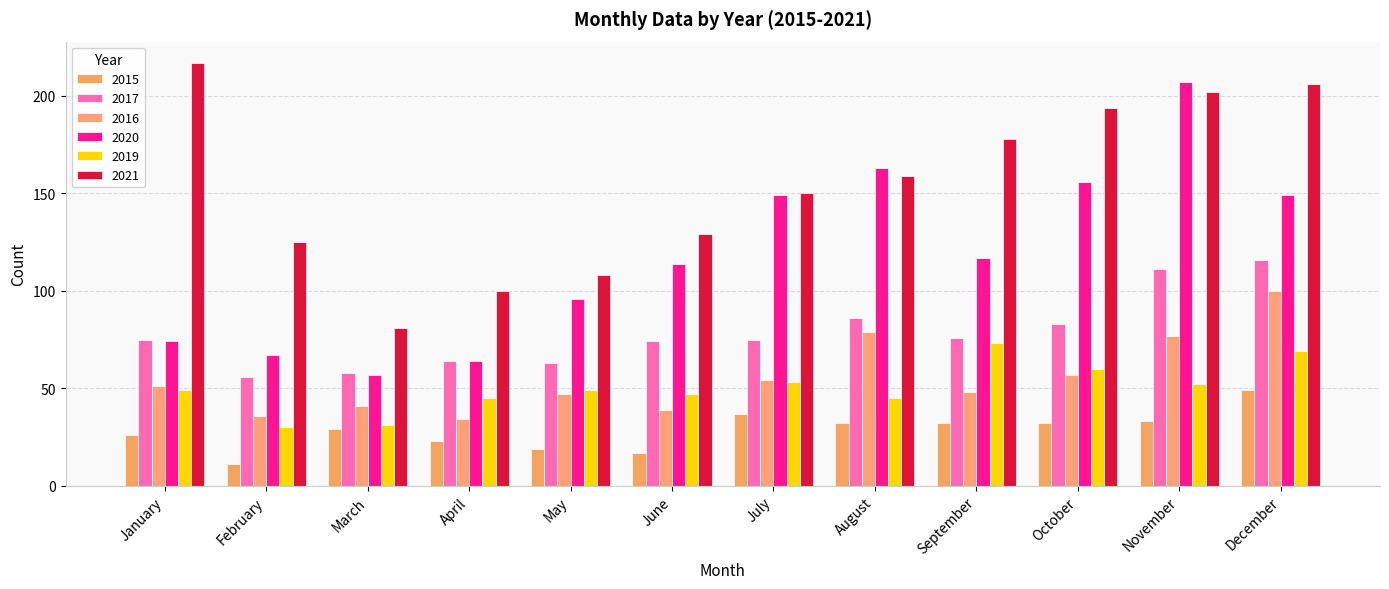

At which category is the sum across all series the highest?

December